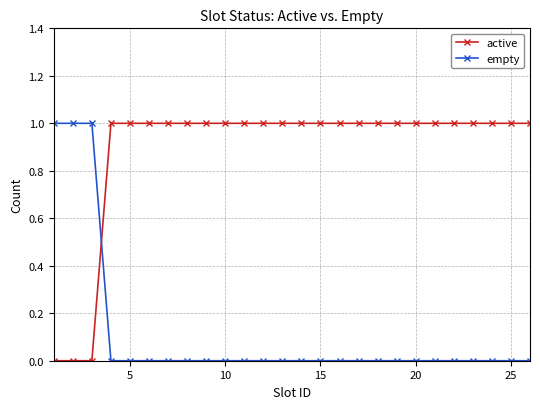

List the series in order of their overall mean, lowest first.

empty, active